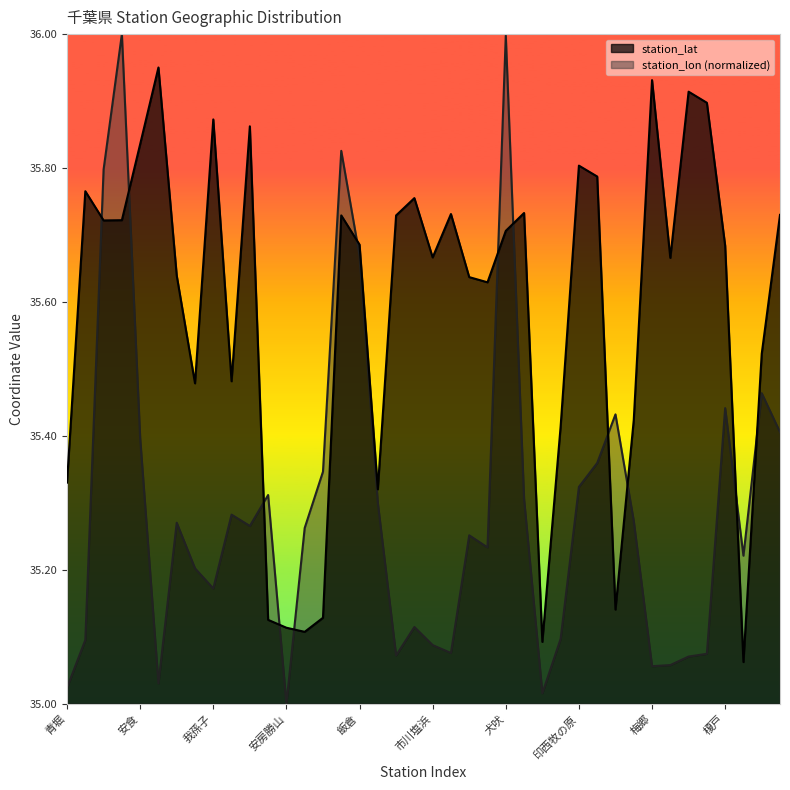

Which category has the highest value in the station_lat series?

愛宕